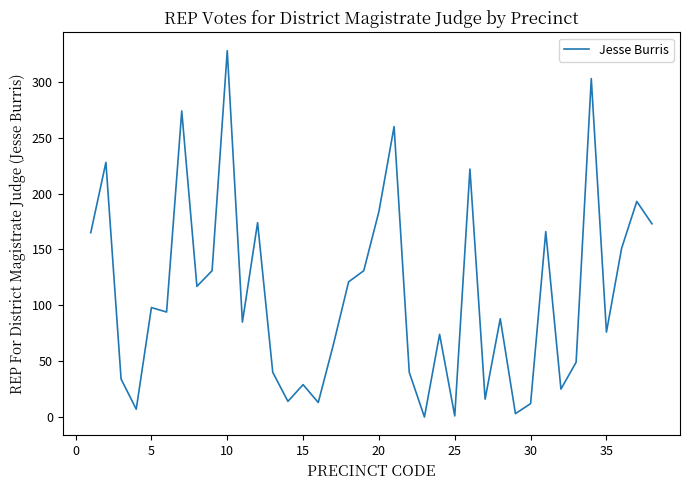

What is the difference between the maximum and minimum values?

328